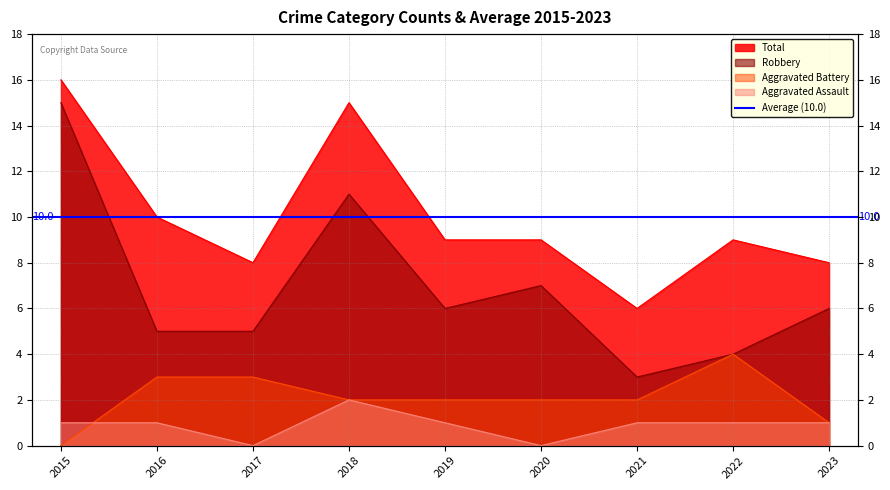

At which label does Total reach its minimum?

2021